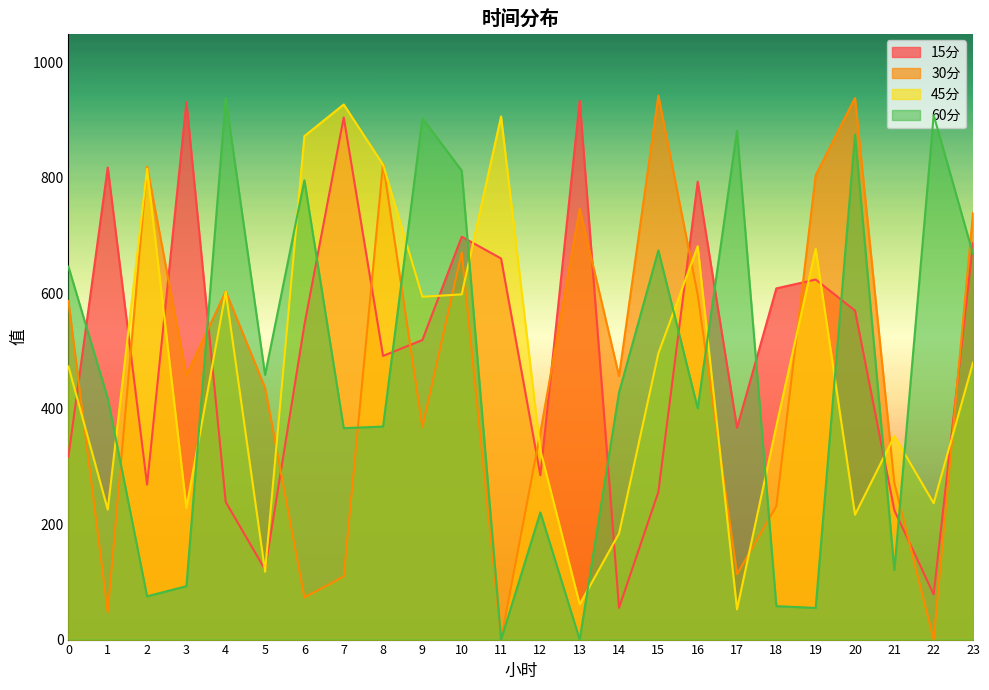

How many intersections are there between 15分 and 30分?

14